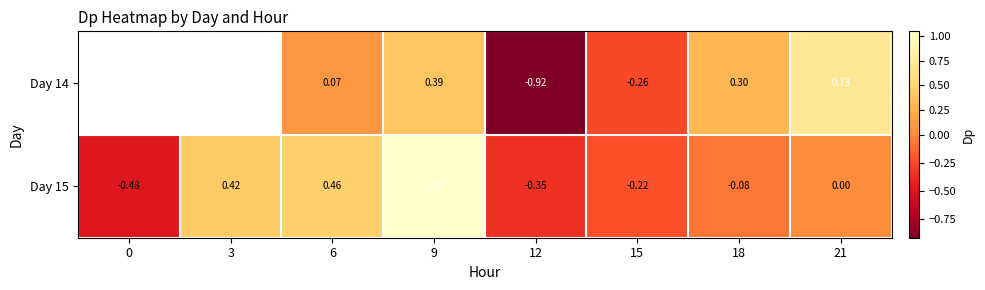

True or false: Day 15 has a value of 0.6 at 6.

False